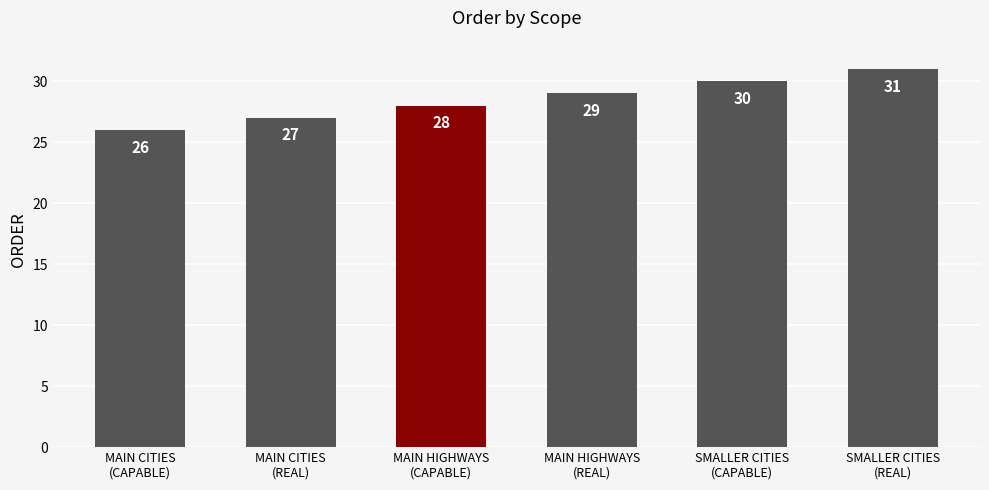

How many values are between 27 and 30?

4